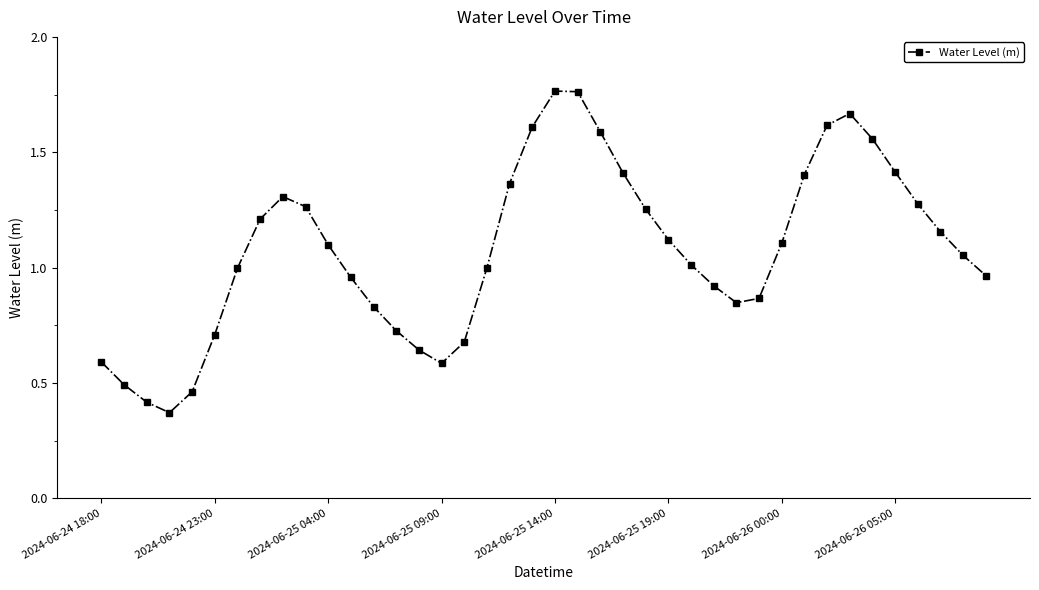

True or false: the data has more than 0 interior local peaks.

True